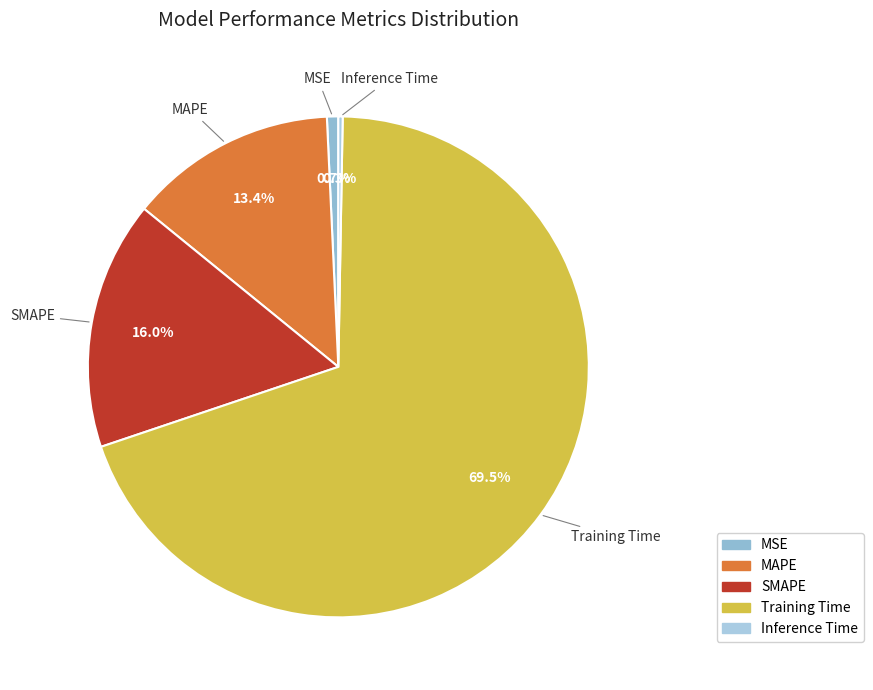

Combined, what portion of the pie is MAPE and MSE?

14.1%